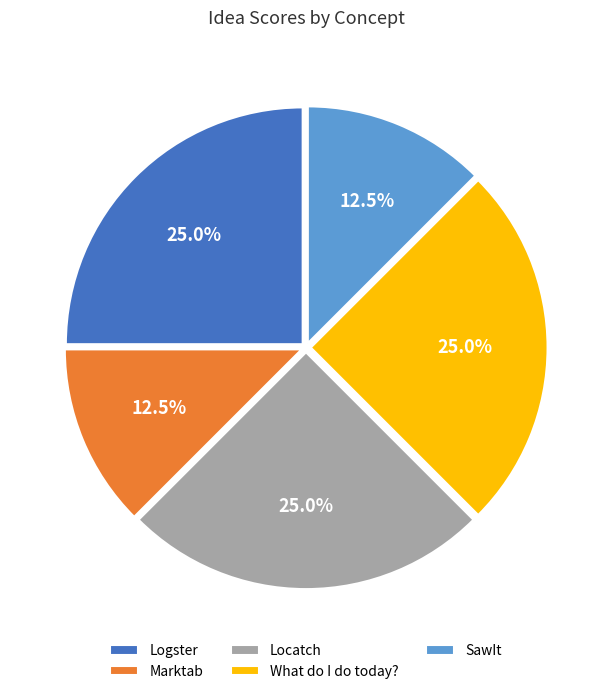

What portion of the pie excludes Logster?

75.0%